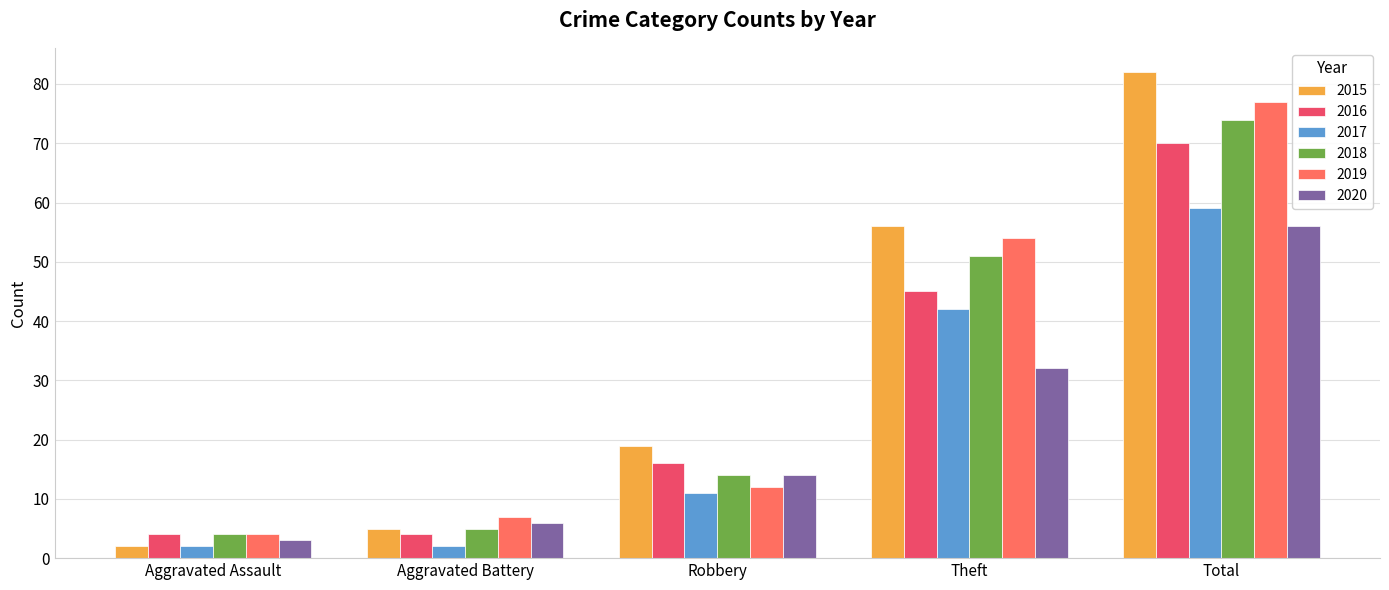

What is the maximum value shown in the chart?

82